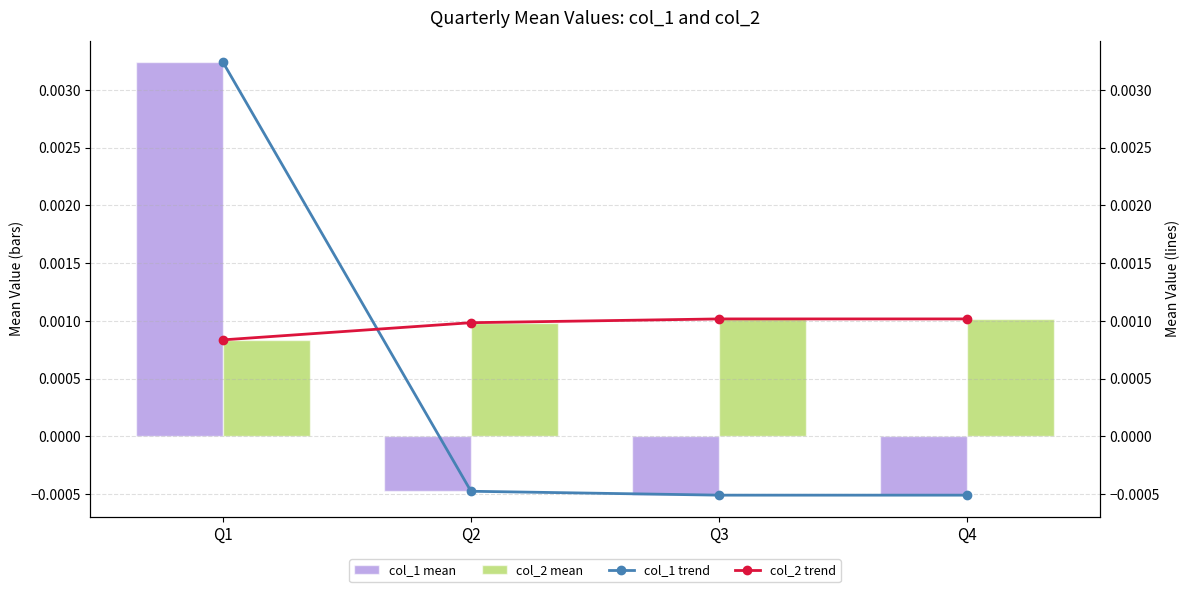

Which series has the widest spread of values?

col_1 mean